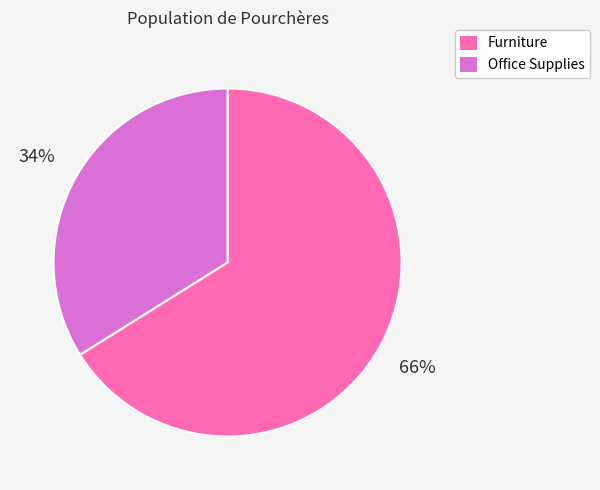

Do Furniture and Office Supplies together represent more than half of the pie?

Yes